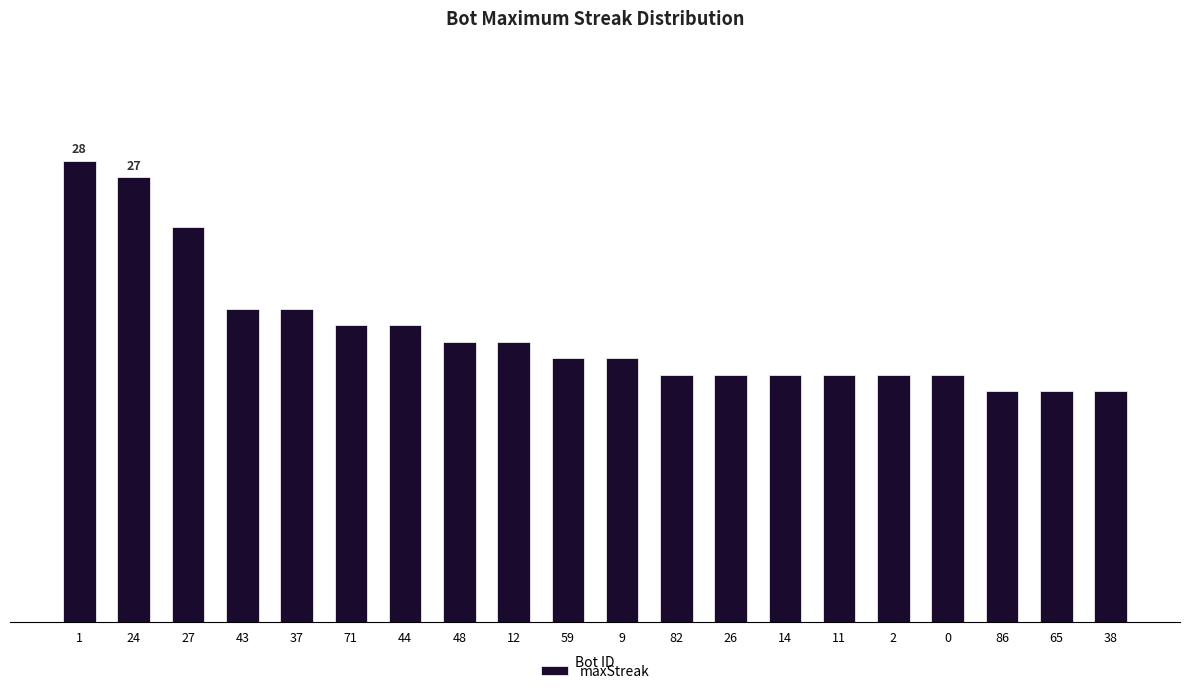

What is the difference between the maximum and minimum values?

14